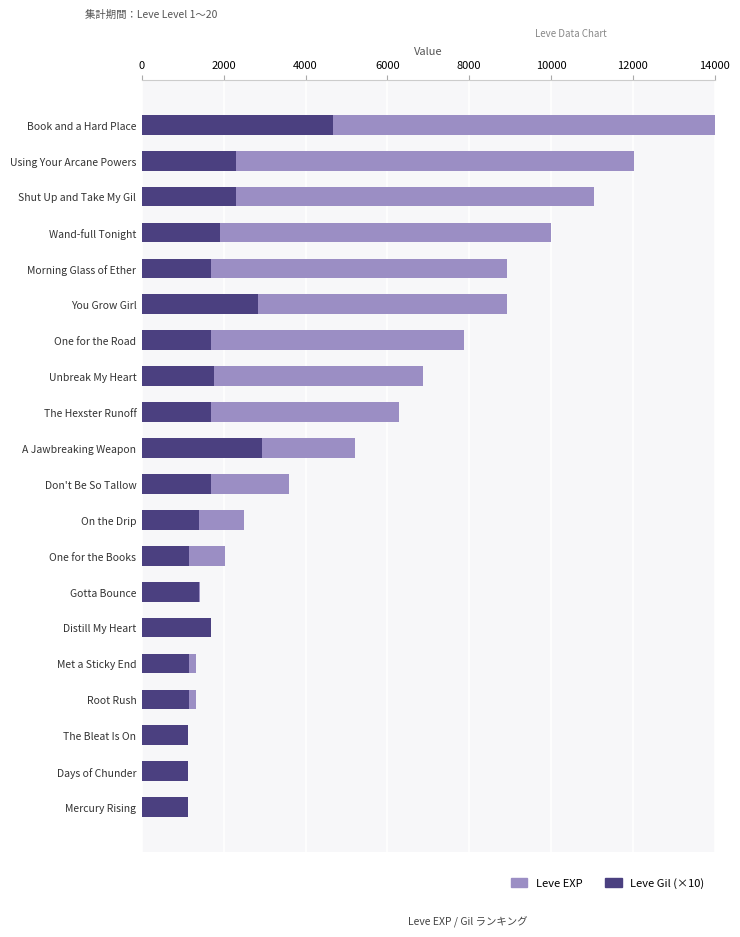

Reading left to right, extract all data points from this chart.

Leve EXP: 800	800	980	1330	1330	1420	1420	2040	2490	3600	5220	6280	6880	7880	8930	8930	9990	11040	12030	22790
Leve Gil (×10): 1130	1120	1120	1140	1150	1690	1400	1140	1390	1700	2930	1690	1750	1680	2840	1690	1910	2300	2300	4680